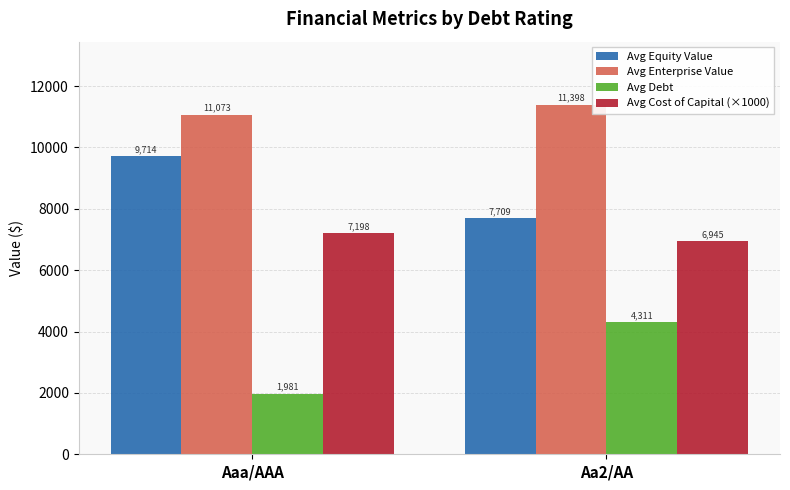

True or false: Avg Cost of Capital (×1000) has a value of 6945.1 at Aa2/AA.

True